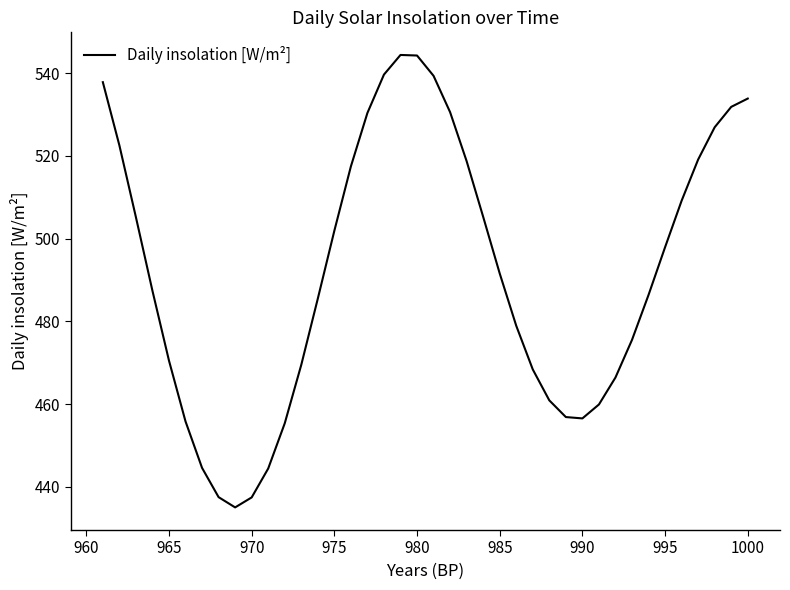

How many lines are shown in the chart?

1